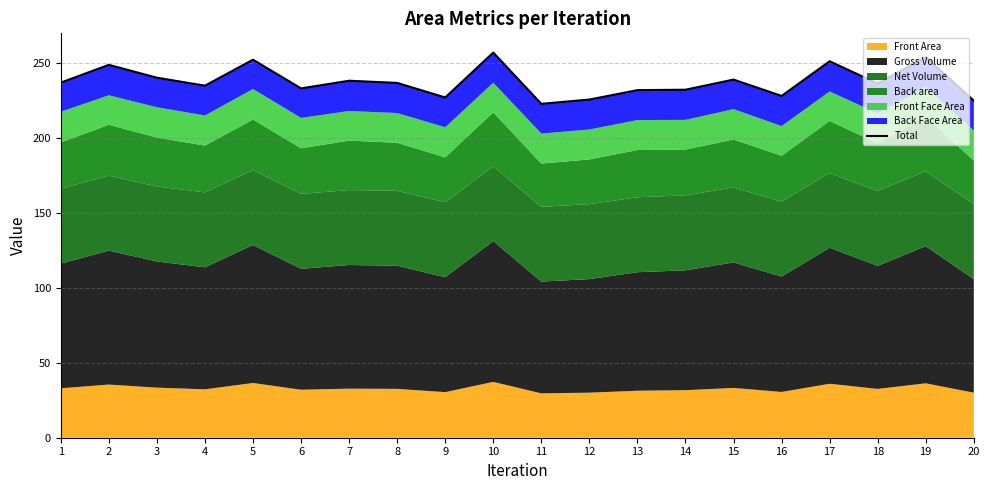

Which has a higher value, 6 or 13?

6